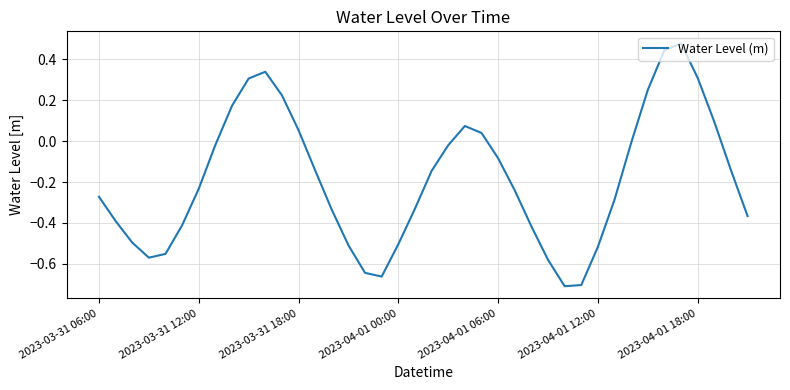

What is the difference between the maximum and minimum values?

1.2